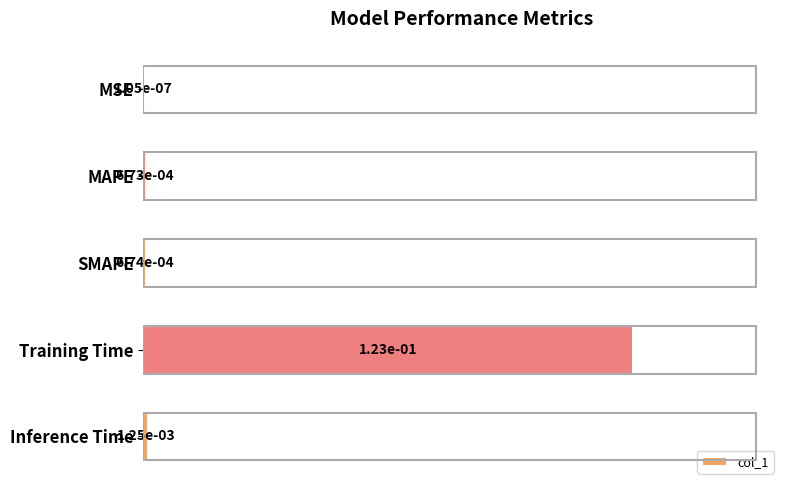

Between MAPE and Training Time, which is larger?

Training Time